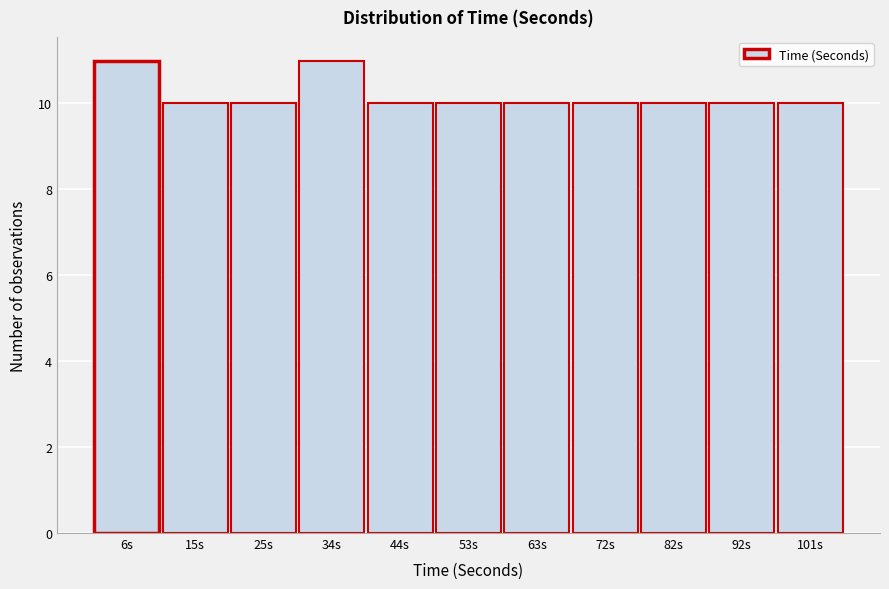

Reading right to left, transcribe all the data shown in this chart.

101s=10	92s=10	82s=10	72s=10	63s=10	53s=10	44s=10	34s=11	25s=10	15s=10	6s=11